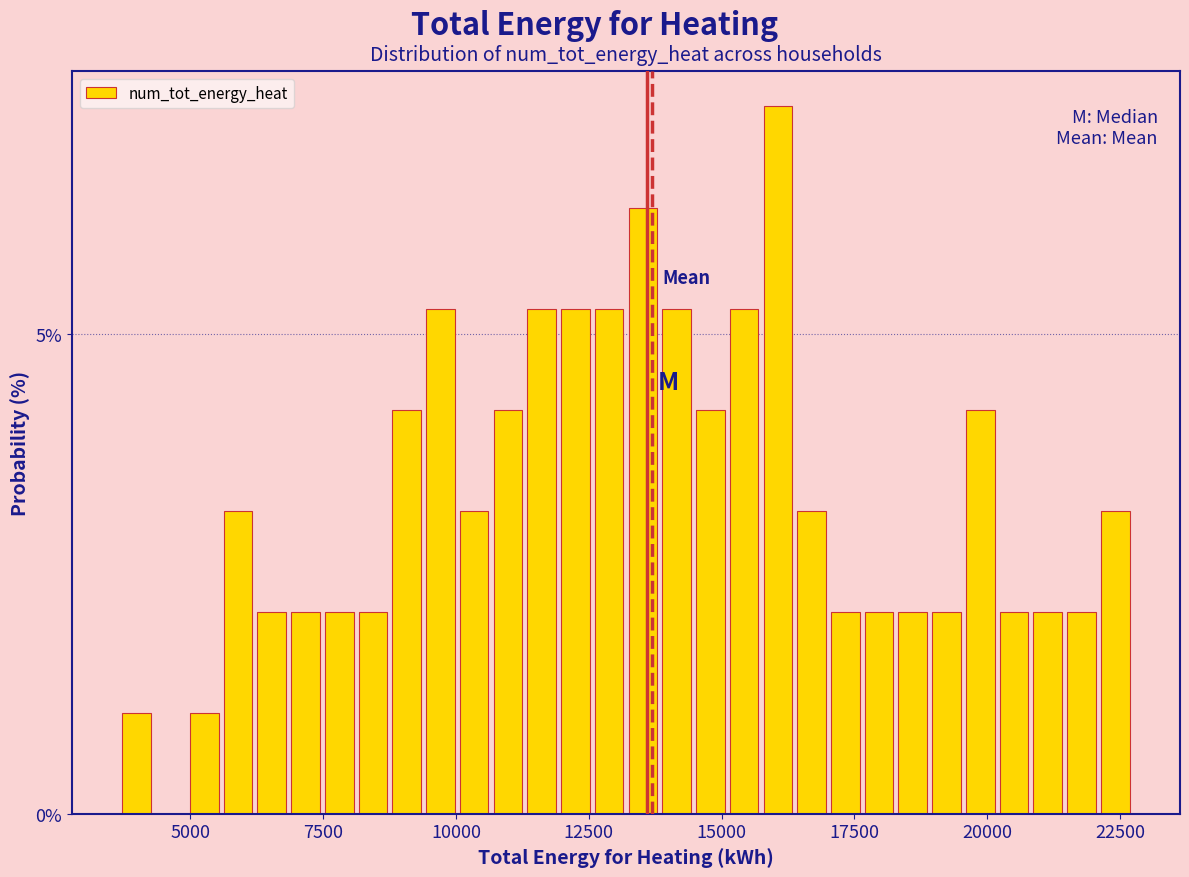

Read against the x-axis, roughly where is the centre of the tallest bar?

16000